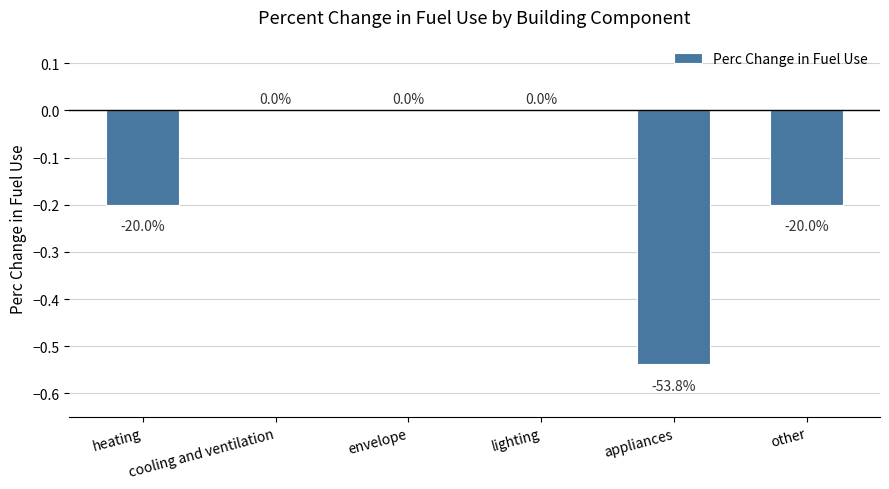

Is it true that the value at envelope is -0.3?

False